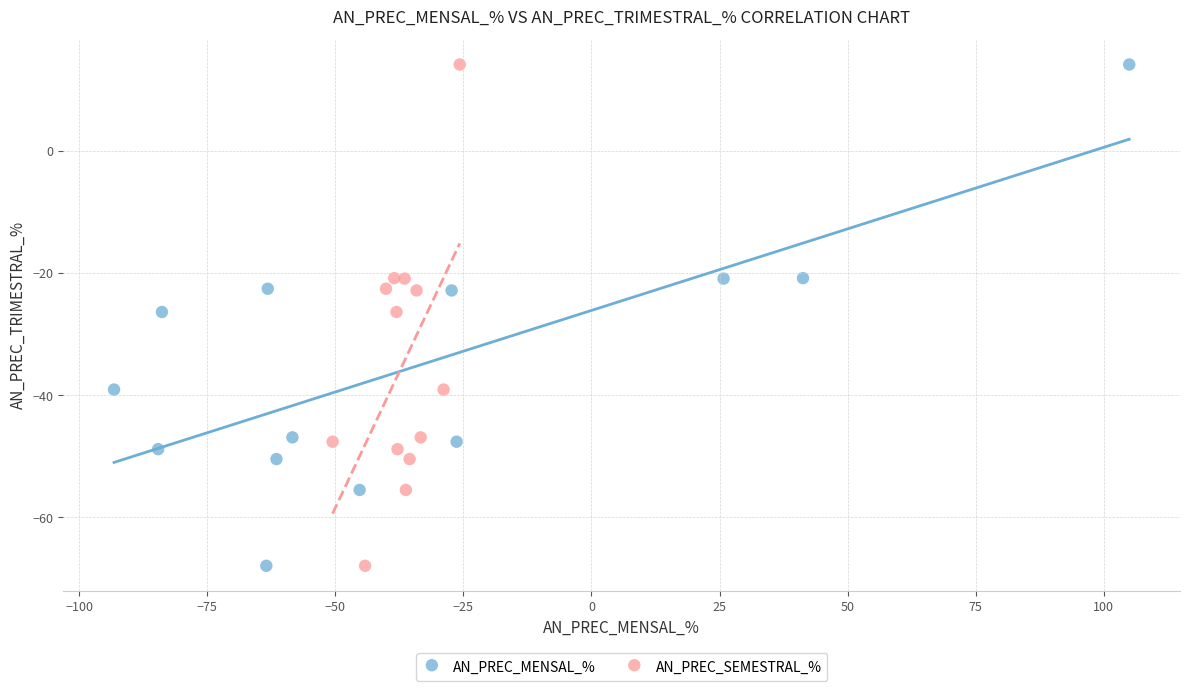

What are all the series names shown in the legend?

AN_PREC_MENSAL_%, AN_PREC_SEMESTRAL_%